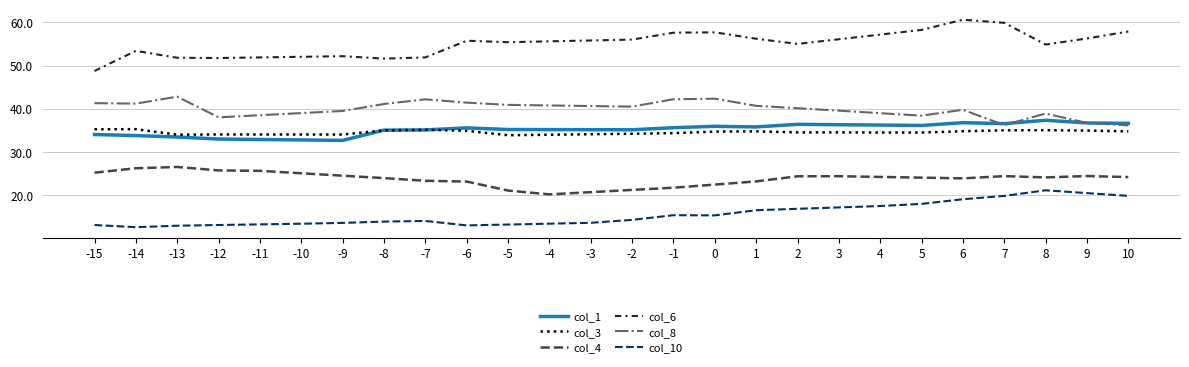

True or false: col_1 has a value of 56.4 at -3.

False